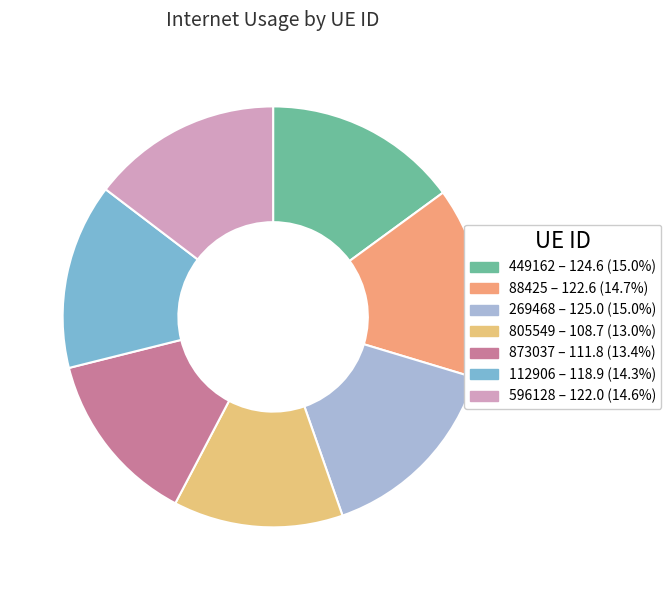

To the nearest percent, what is the average slice percentage?

14%